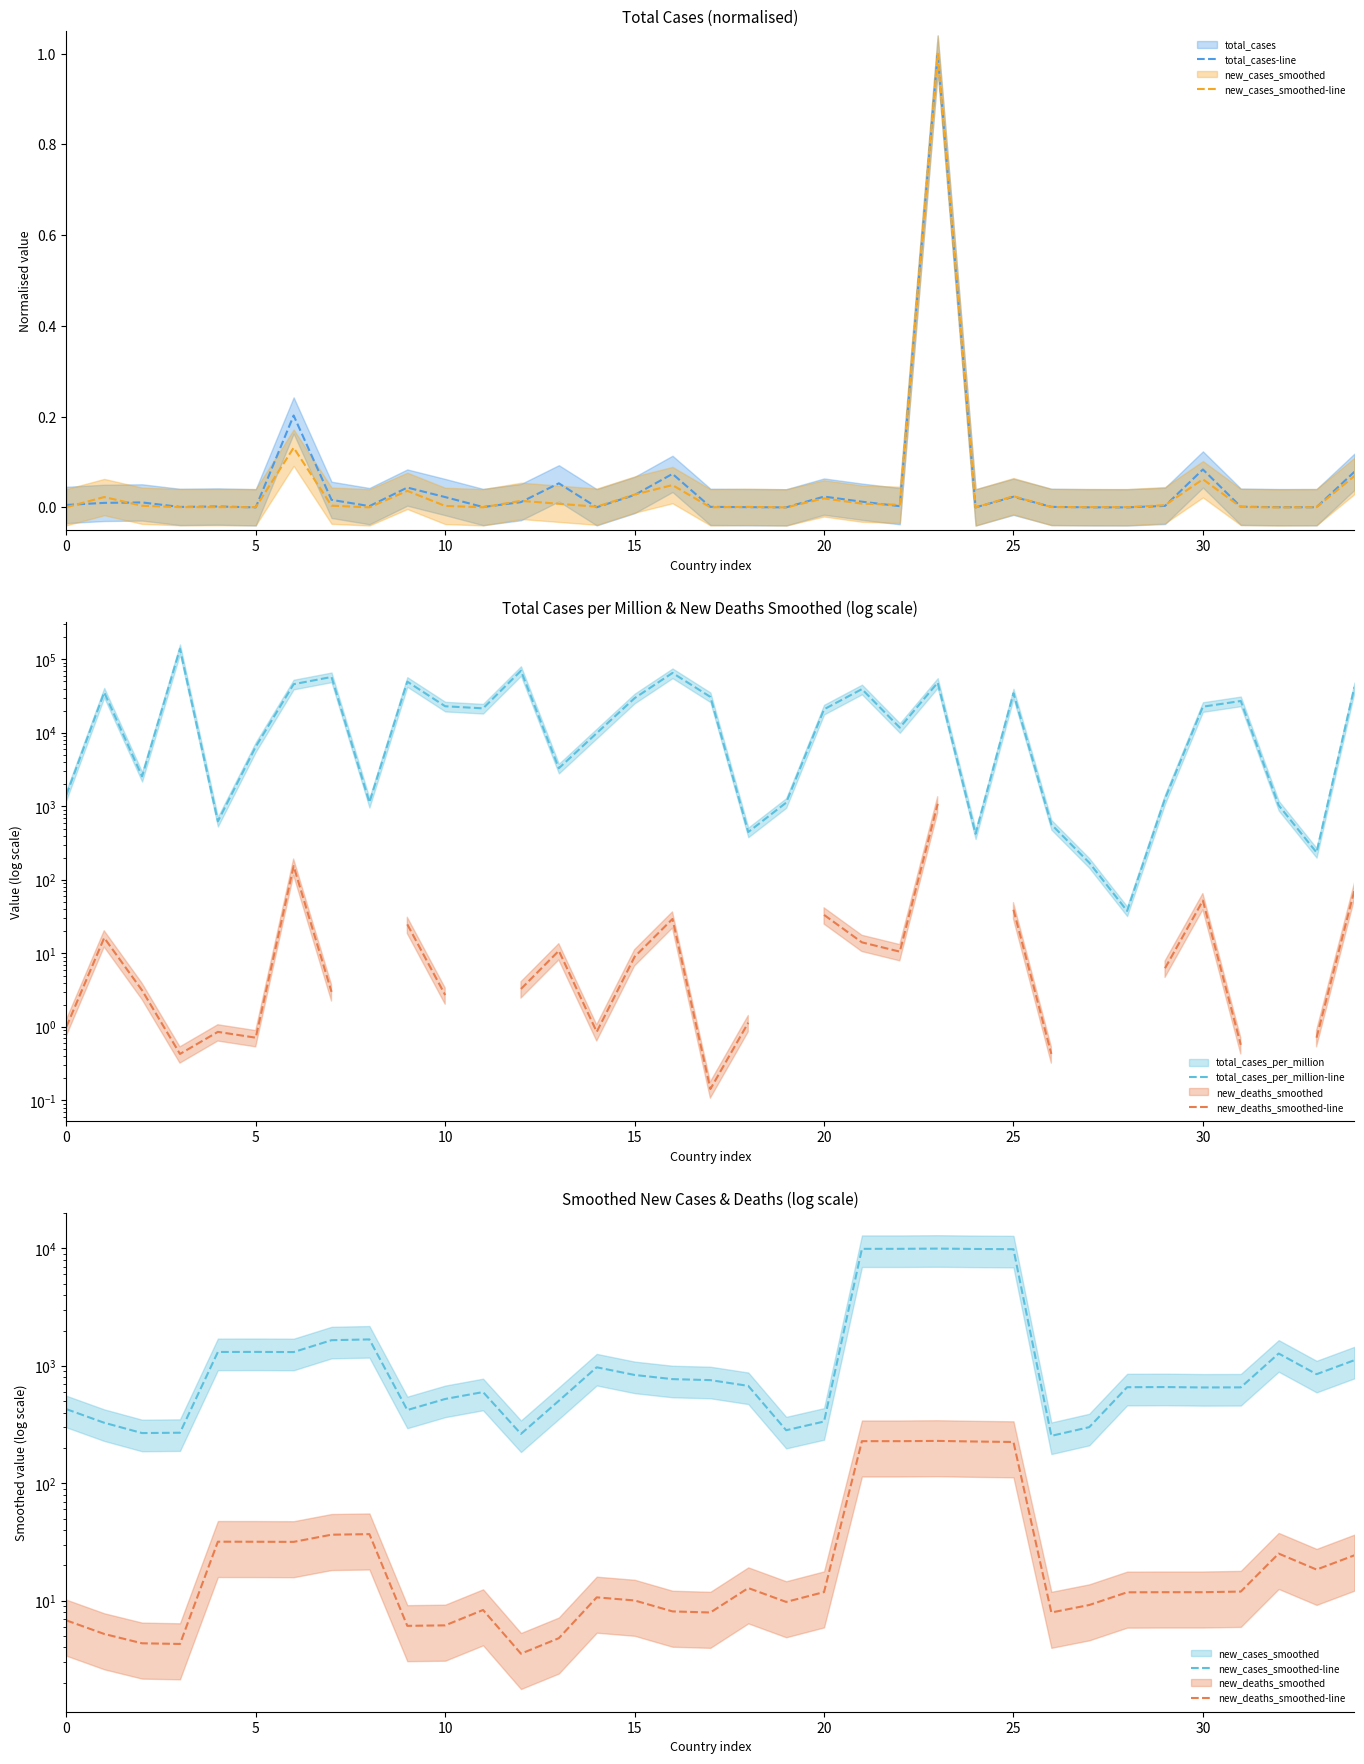

Is the value of new_deaths_smoothed-line at 23 greater than the value of new_cases_smoothed-line at 34?

No